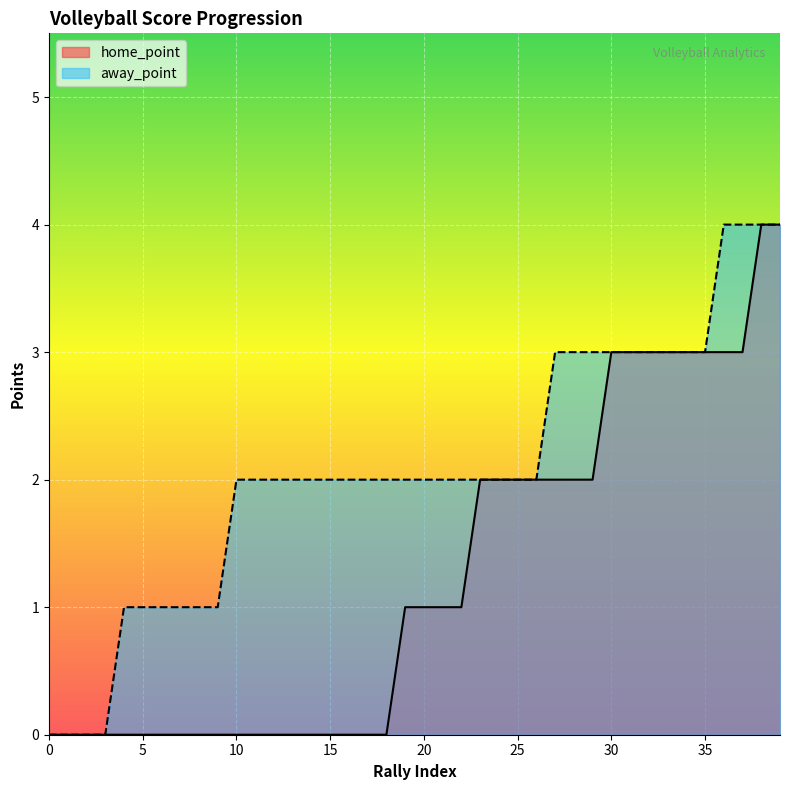

True or false: home_point and away_point intersect in this chart.

False